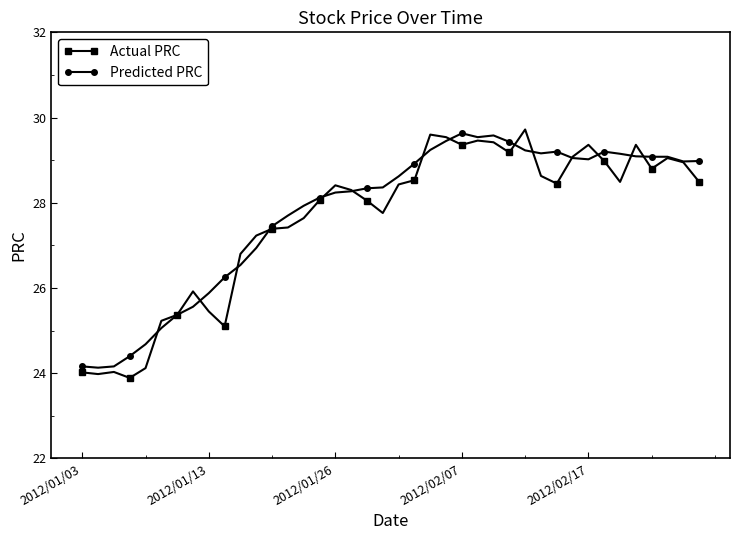

What is the maximum value for Actual PRC?

29.7